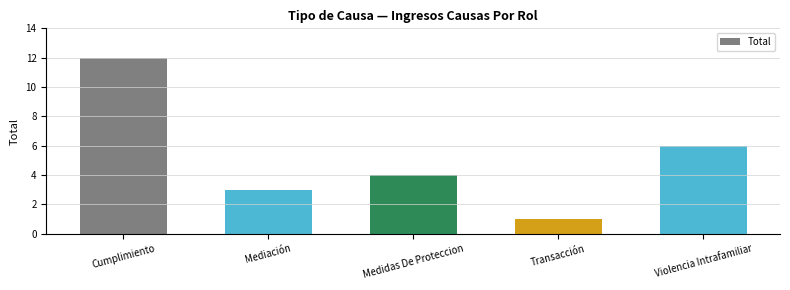

What is the average value?

5